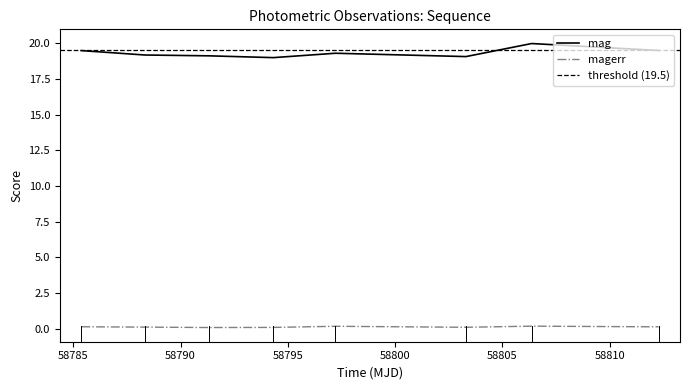

How many data points does each series have?

8